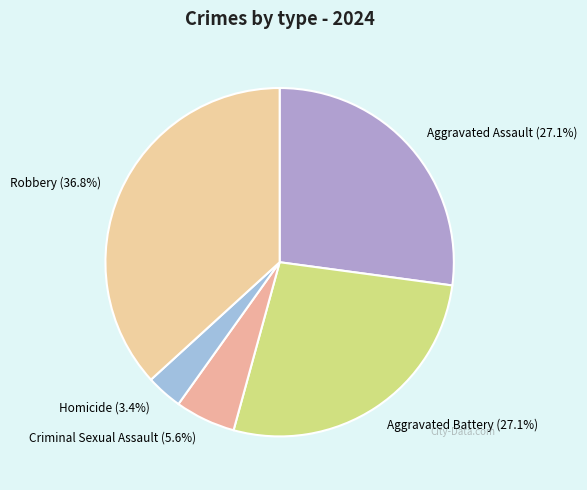

Count the number of slices in the pie.

5